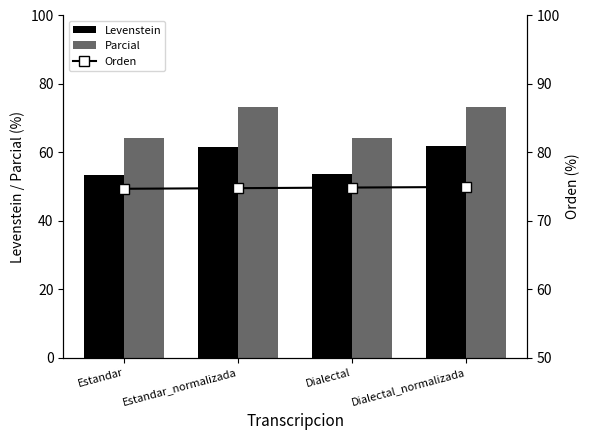

Reading left to right, what are all the values shown in this chart?

Levenstein: Estandar=53.5	Estandar_normalizada=61.7	Dialectal=53.7	Dialectal_normalizada=61.9
Parcial: Estandar=64.1	Estandar_normalizada=73.1	Dialectal=64.1	Dialectal_normalizada=73.1
Orden: Estandar=74.7	Estandar_normalizada=74.8	Dialectal=74.9	Dialectal_normalizada=74.9